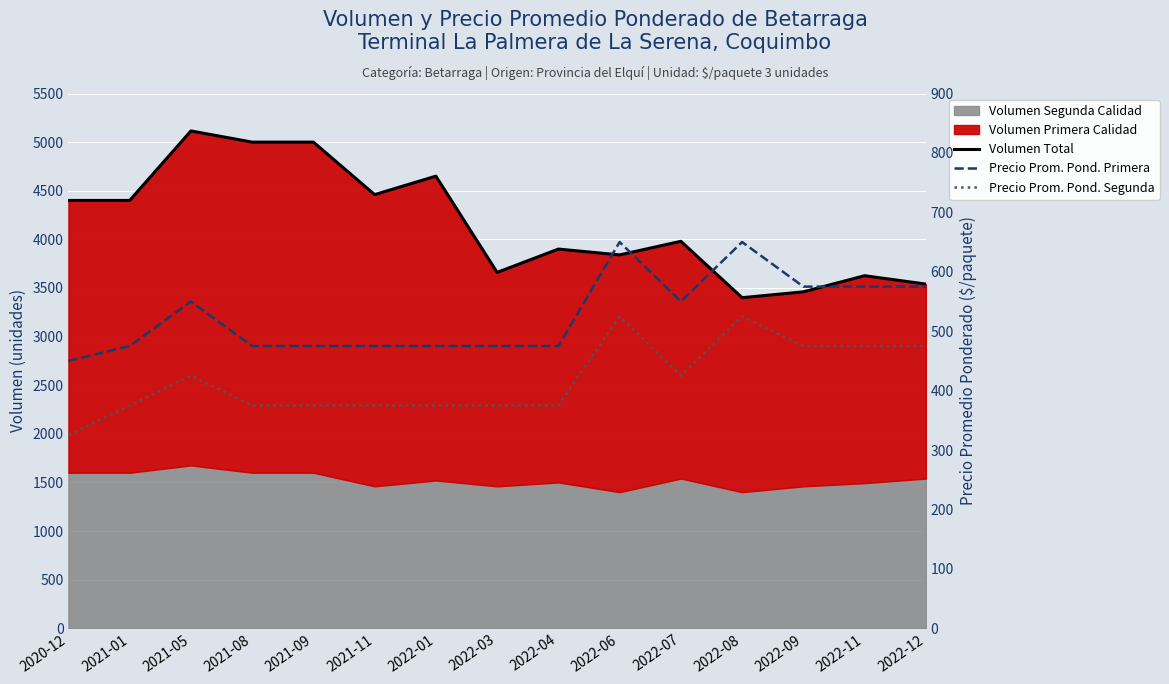

List the labels in order of Precio Prom. Pond. Primera value, largest first.

2022-06, 2022-08, 2022-09, 2022-11, 2022-12, 2021-05, 2022-07, 2021-01, 2021-08, 2021-09, 2021-11, 2022-01, 2022-03, 2022-04, 2020-12